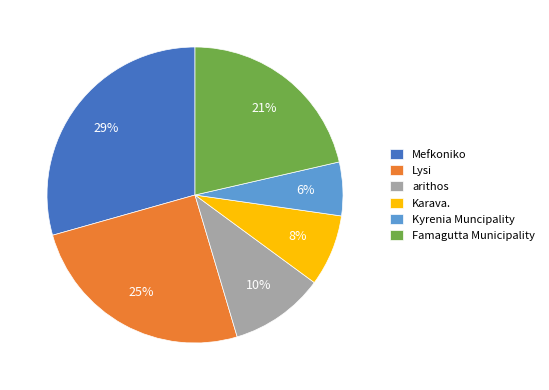

True or false: Lysi accounts for 25% of the total.

True